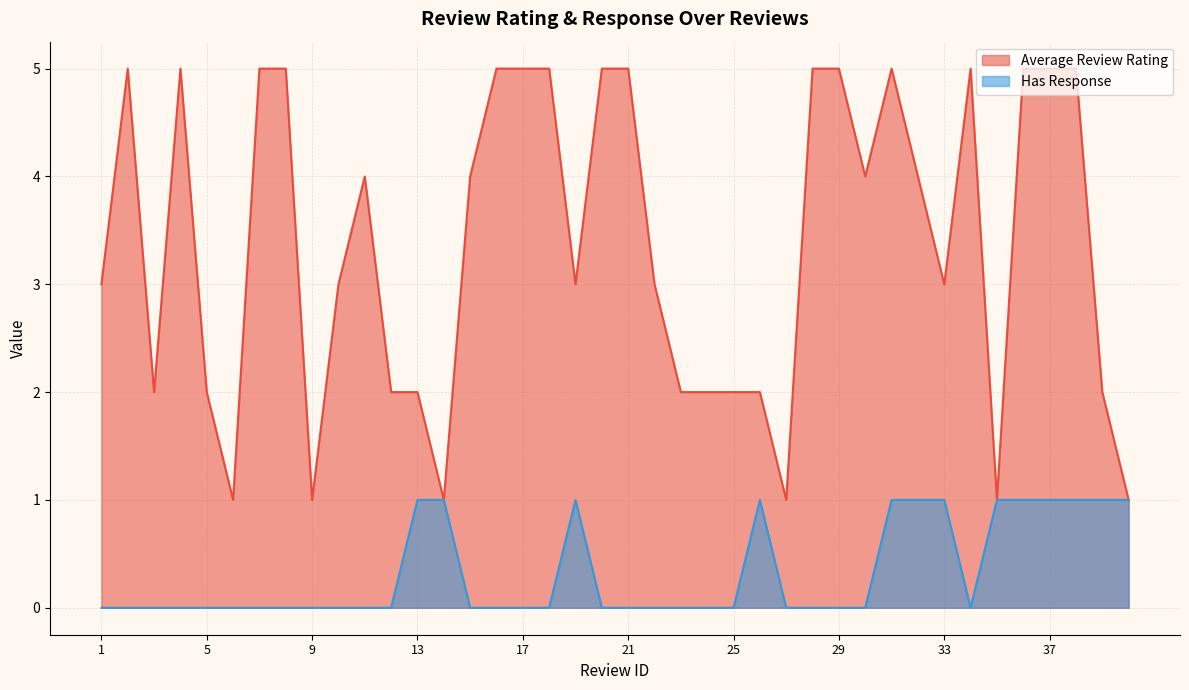

Between 34 and 9, which is larger?

34